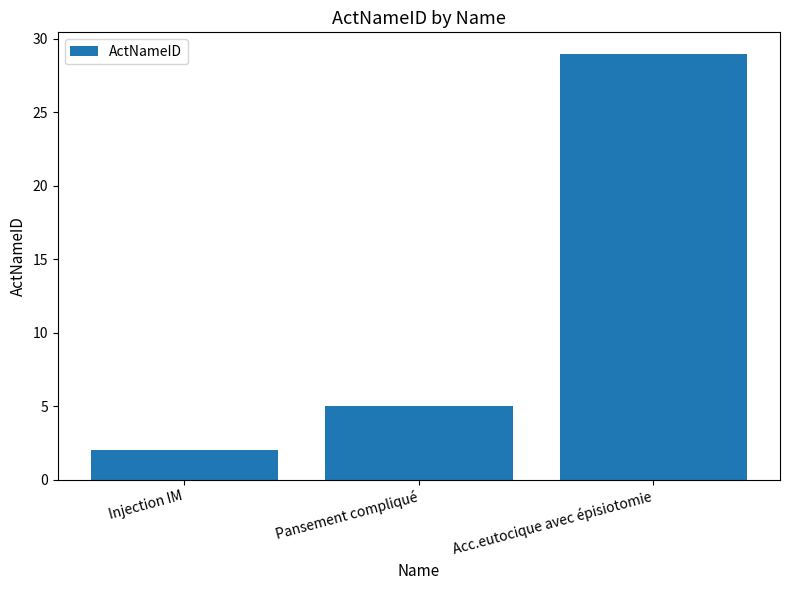

List the labels in order of value, smallest first.

Injection IM, Pansement compliqué, Acc.eutocique avec épisiotomie